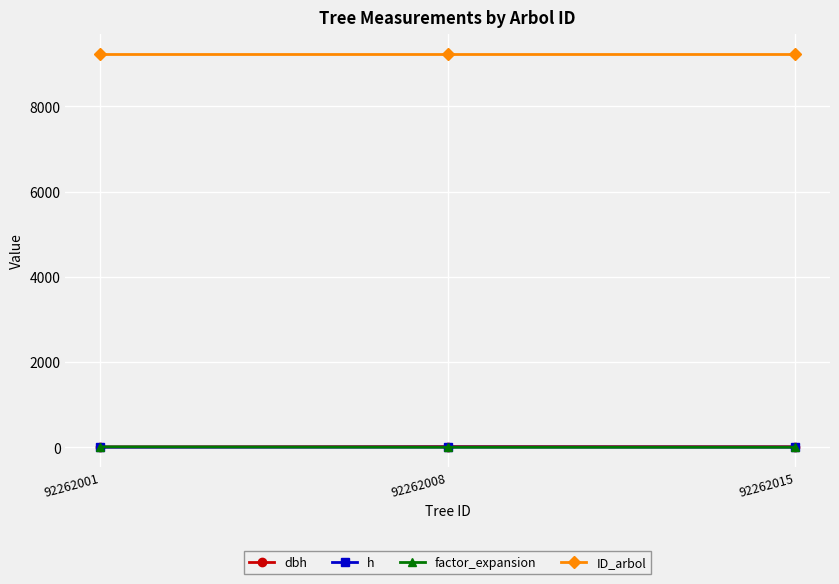

At how many categories does at least one series exceed 5813?

3